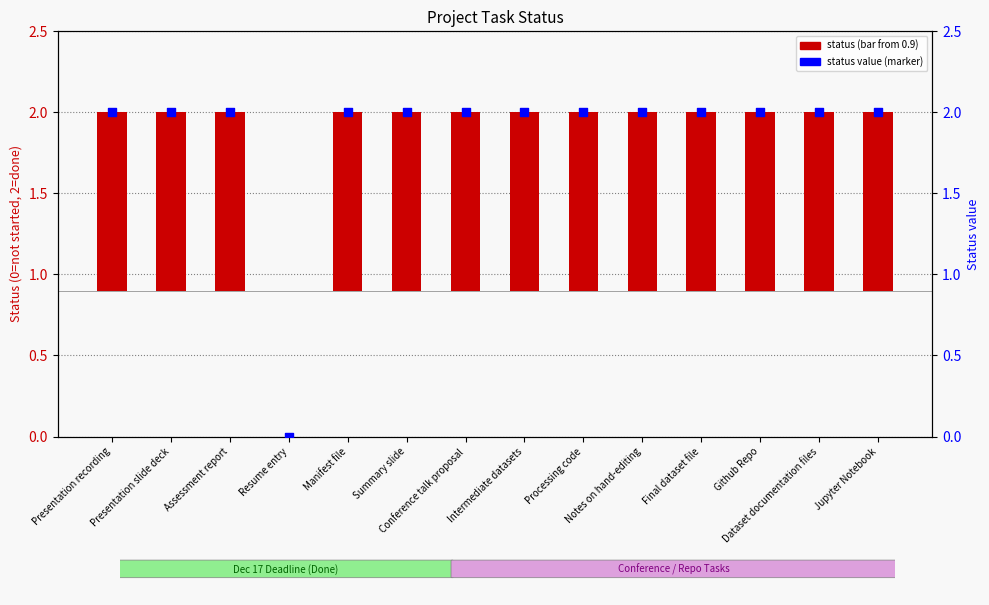

Which series reaches the minimum Y coordinate?

Status